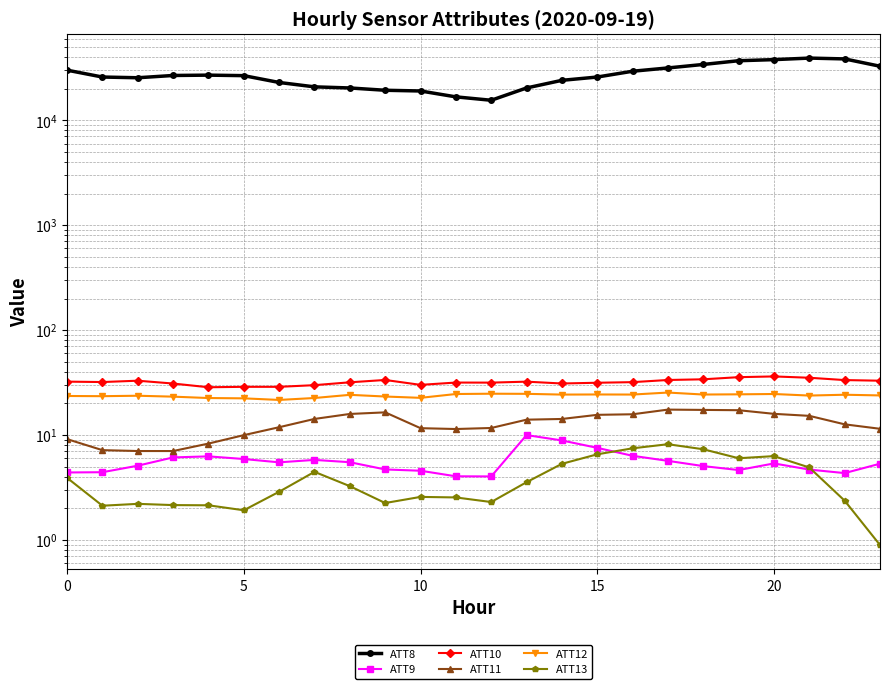

Which series has the largest total across all categories?

ATT8